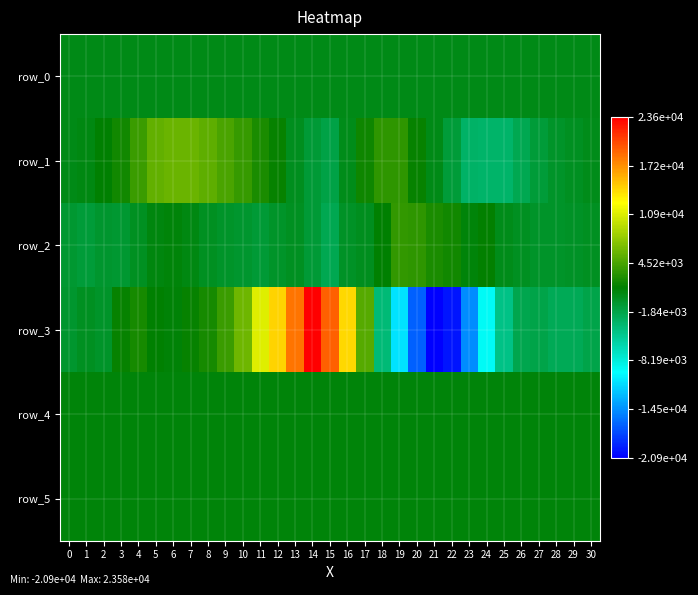

Which has a higher value, 4 or 6?

6